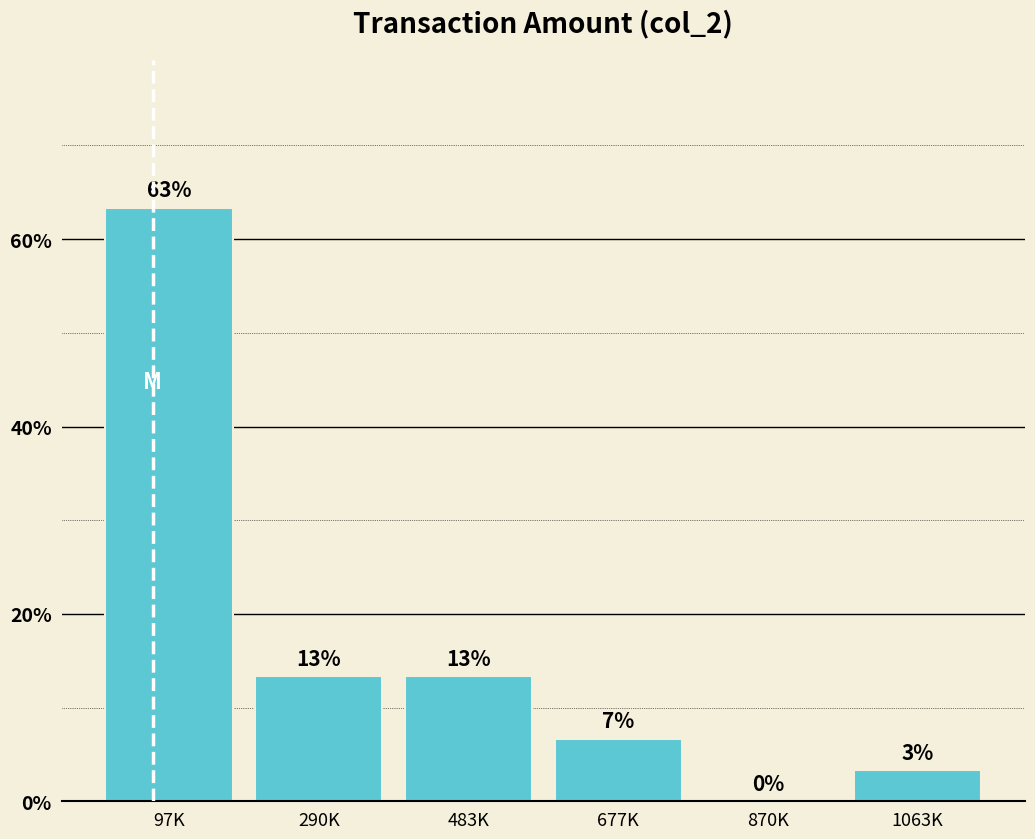

Are the bars horizontal?

No